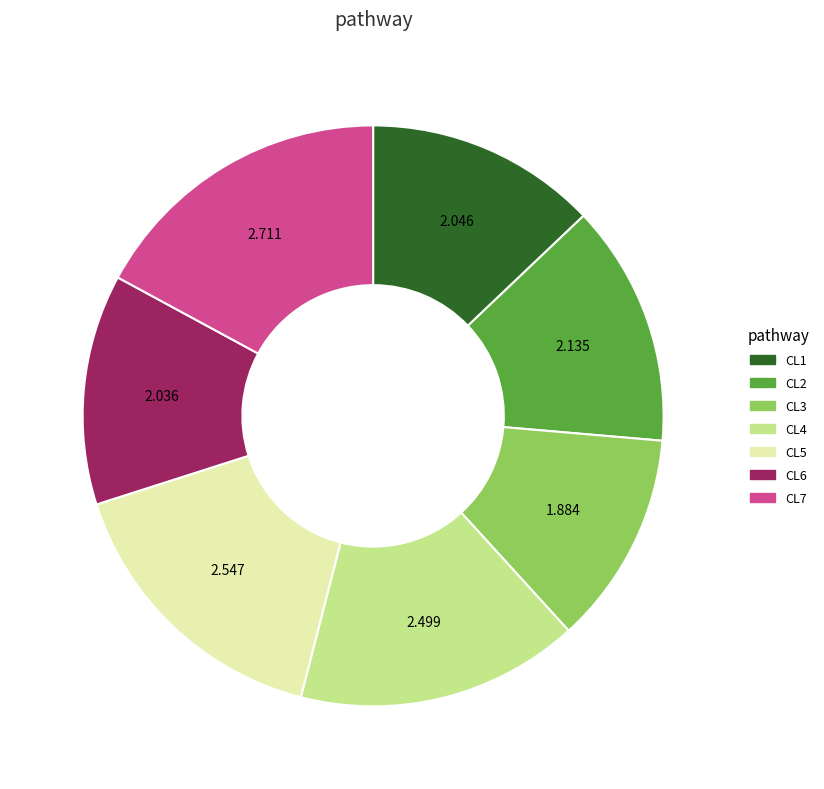

Does CL2 account for over 50% of the chart?

No